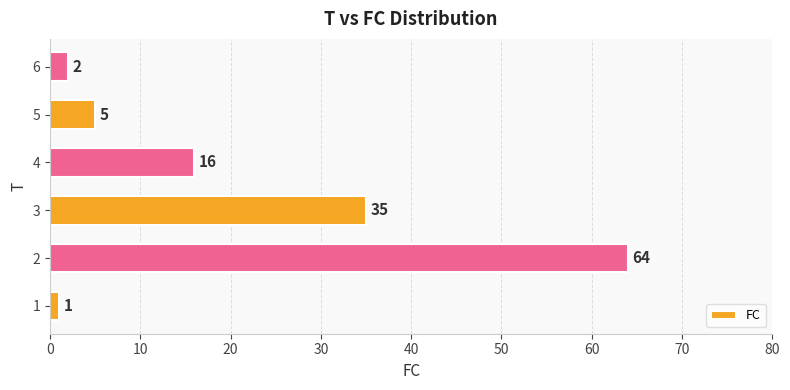

How many bars are there in total?

6